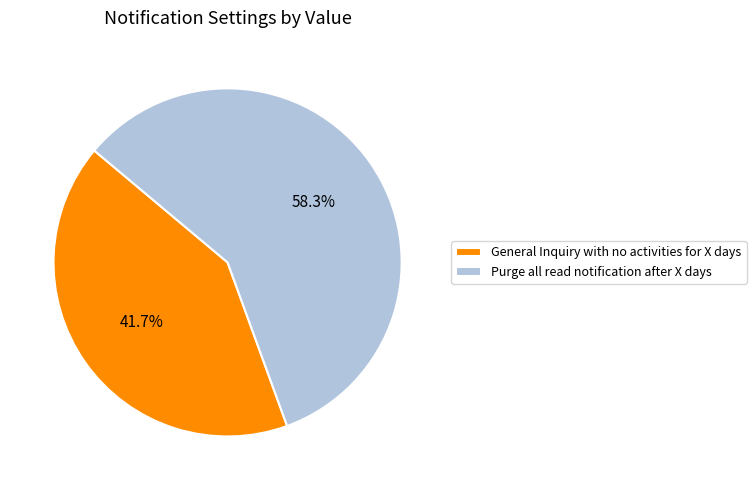

Is there a majority slice in this chart?

Yes